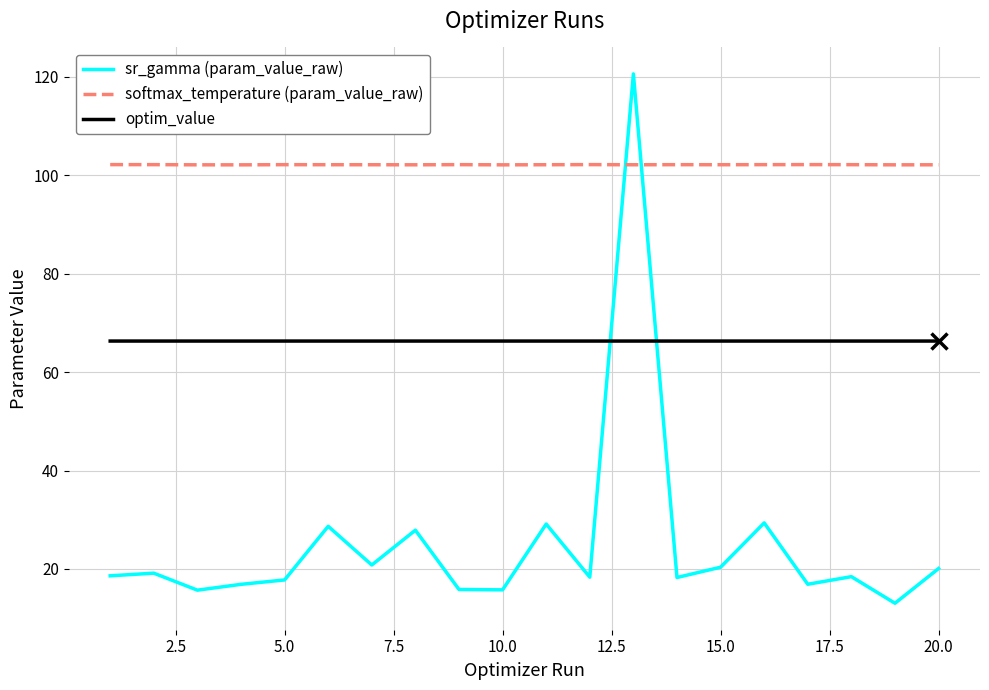

Does the chart have visible grid lines?

Yes